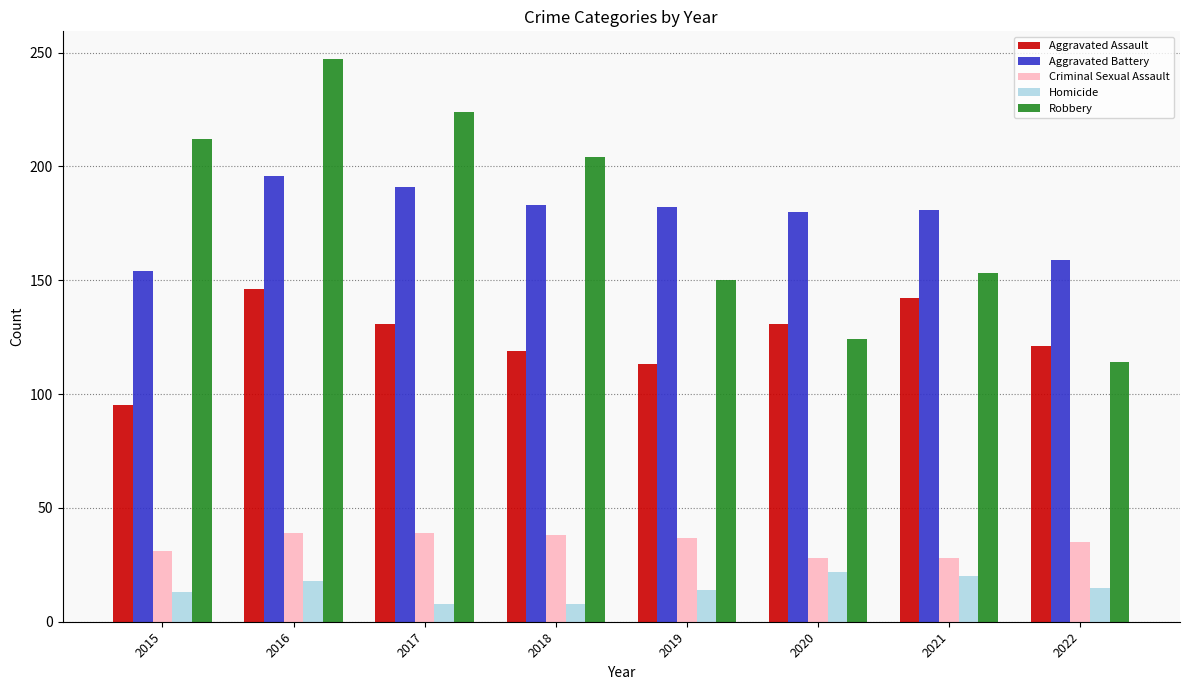

What is the greatest value displayed?

247